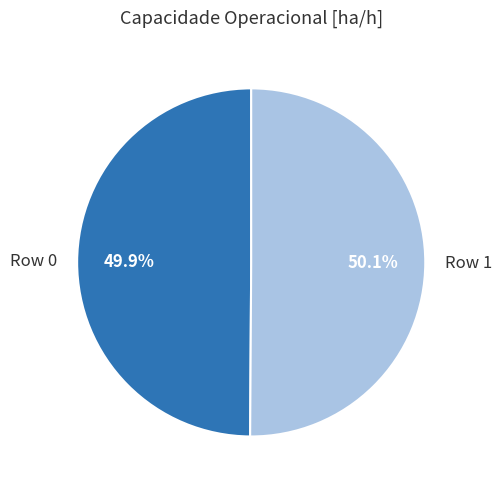

Is there a majority slice in this chart?

Yes